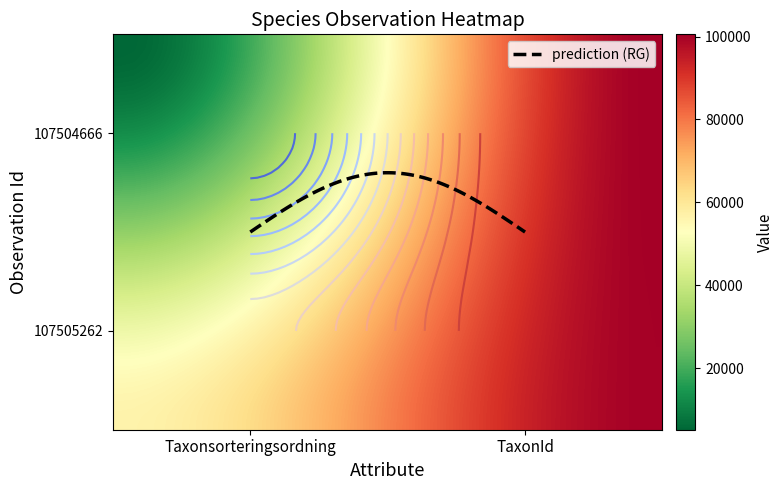

What is the difference between the 107505262 values at 0 and 1?

43714